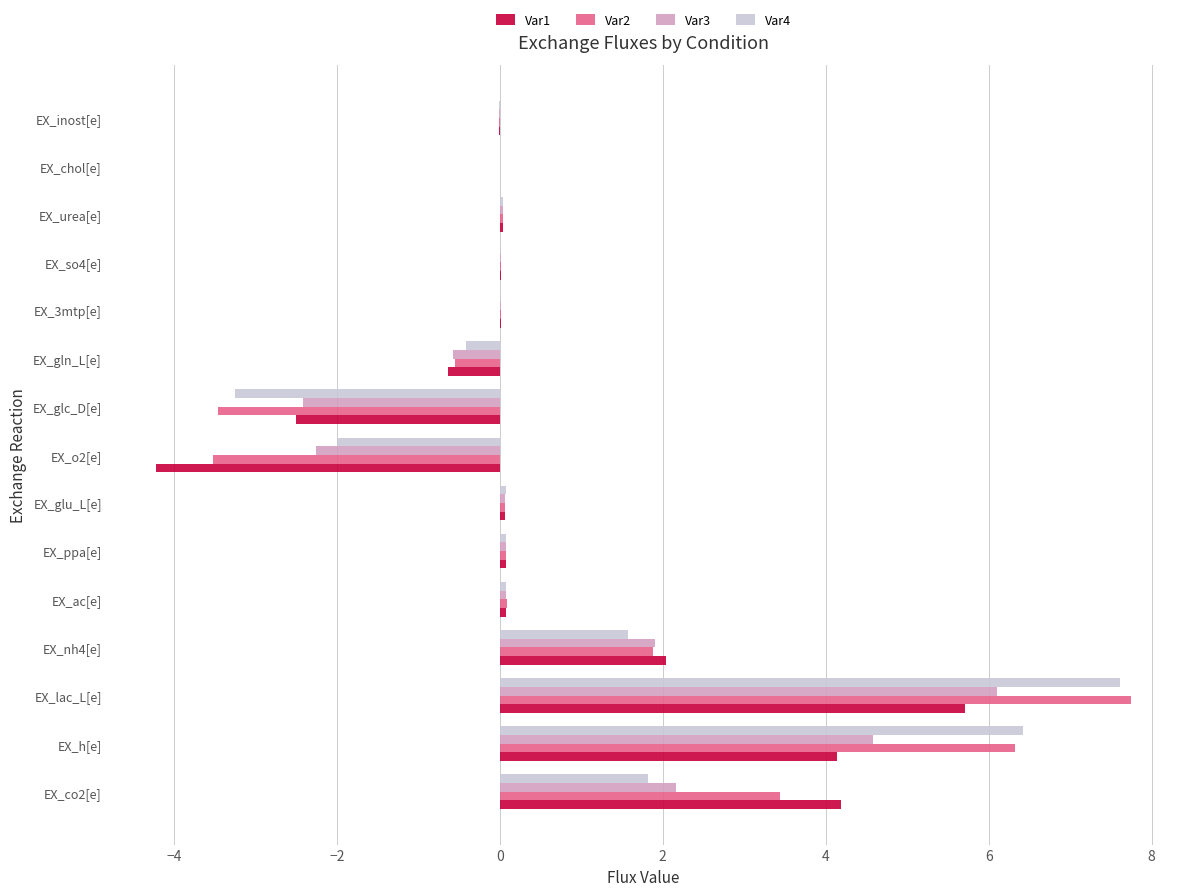

True or false: Var3 has a value of -1.0 at EX_gln_L[e].

False